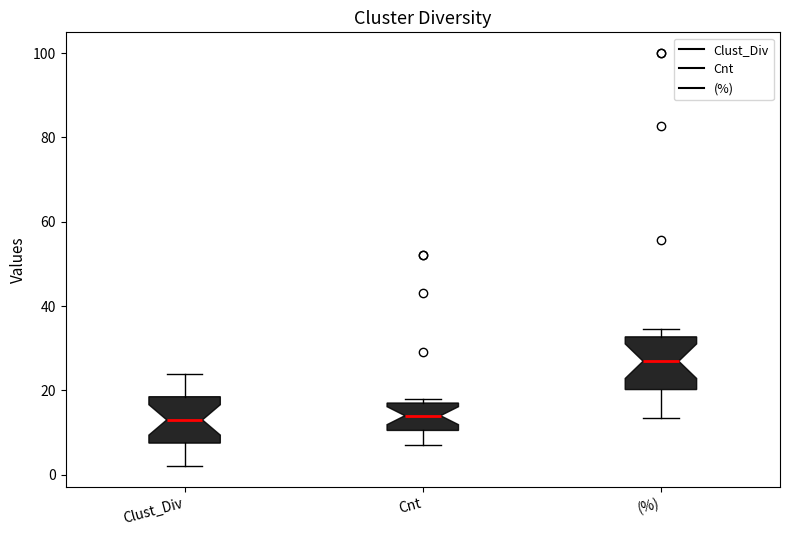

Where does the median line of the box for Clust_Div sit on the y-axis? The values are not printed on the chart, so give them approximately, as read against the axis.

14